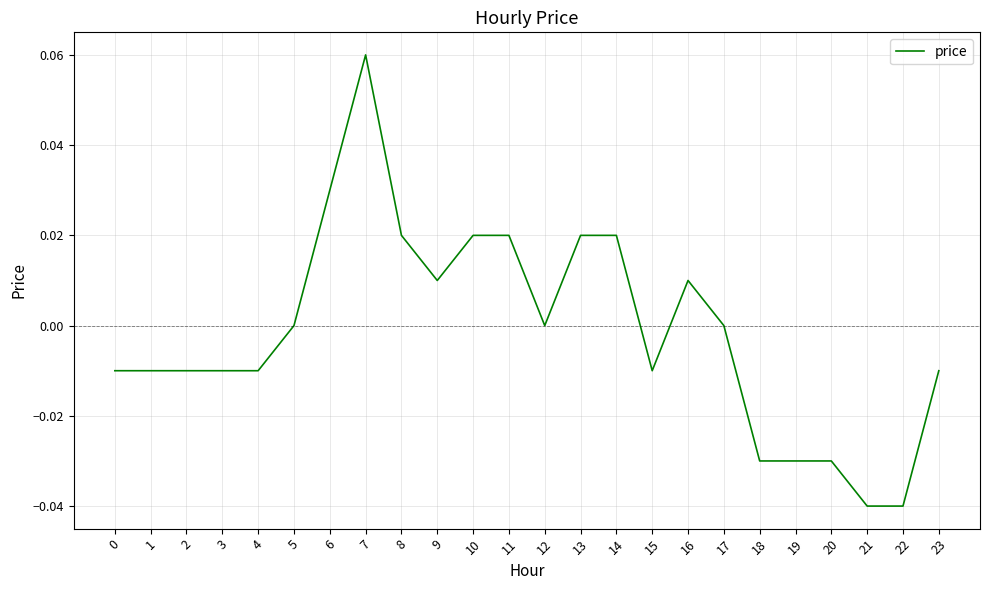

The chart shows a value of -0.0 at 4. True or false?

True